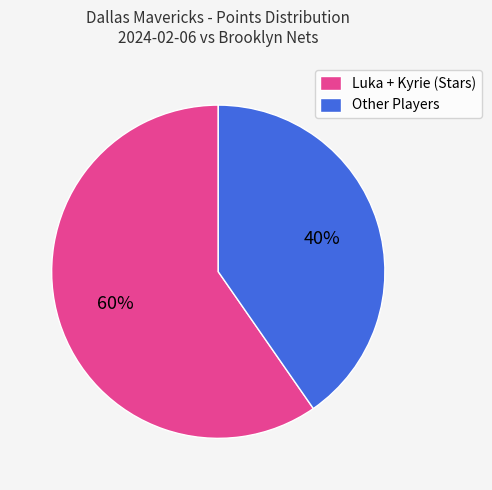

Rank the categories by value from highest to lowest.

Luka + Kyrie (Stars), Other Players